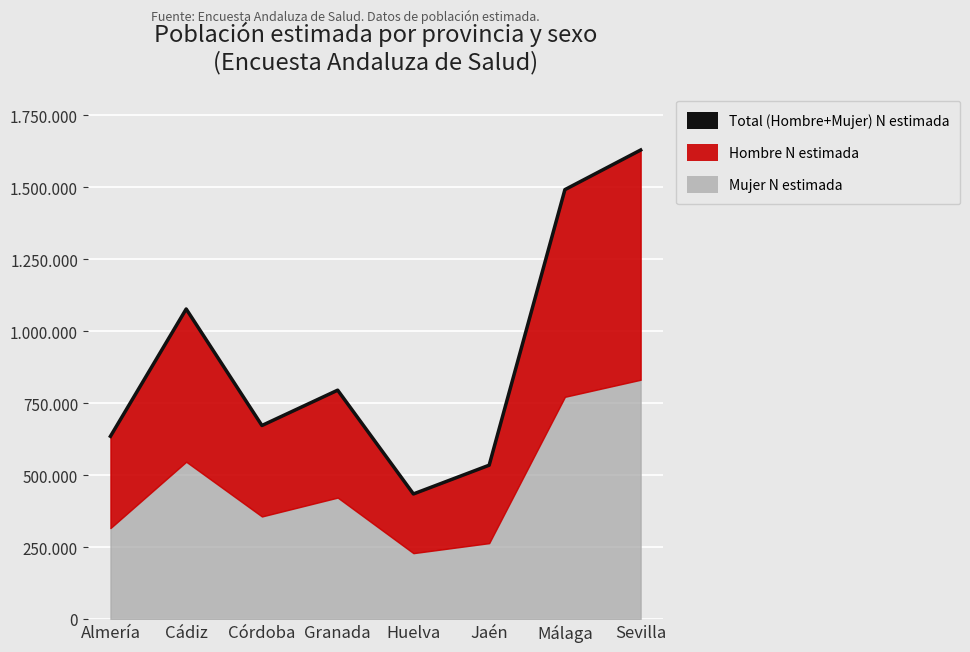

True or false: the data has more than 1 interior local peaks.

True